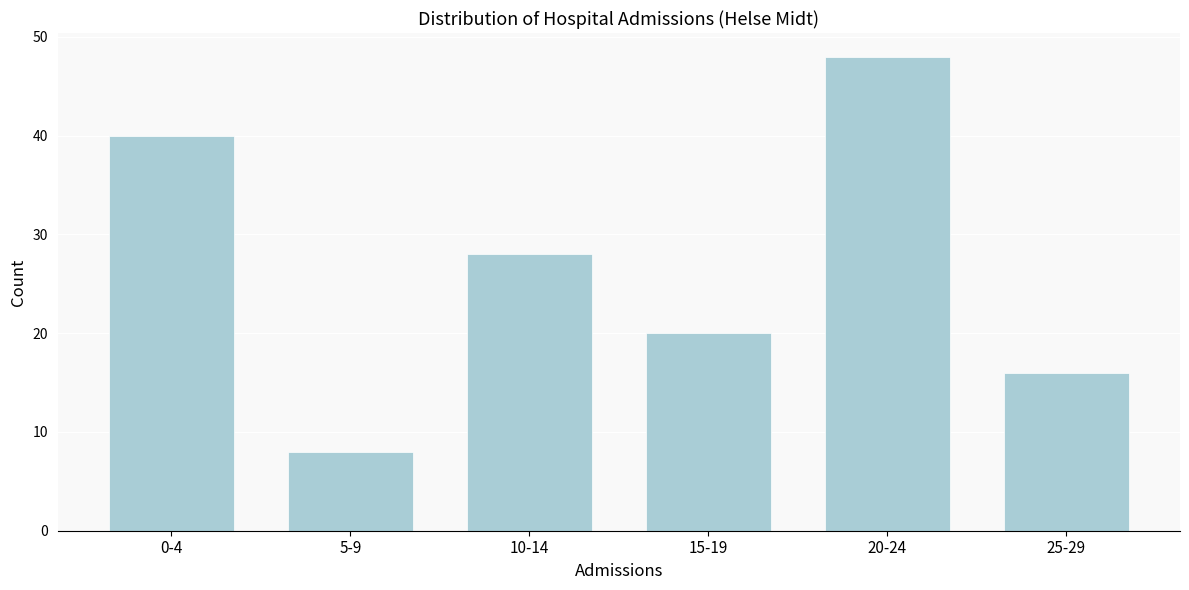

Reading right to left, extract all data points from this chart.

16	48	20	28	8	40